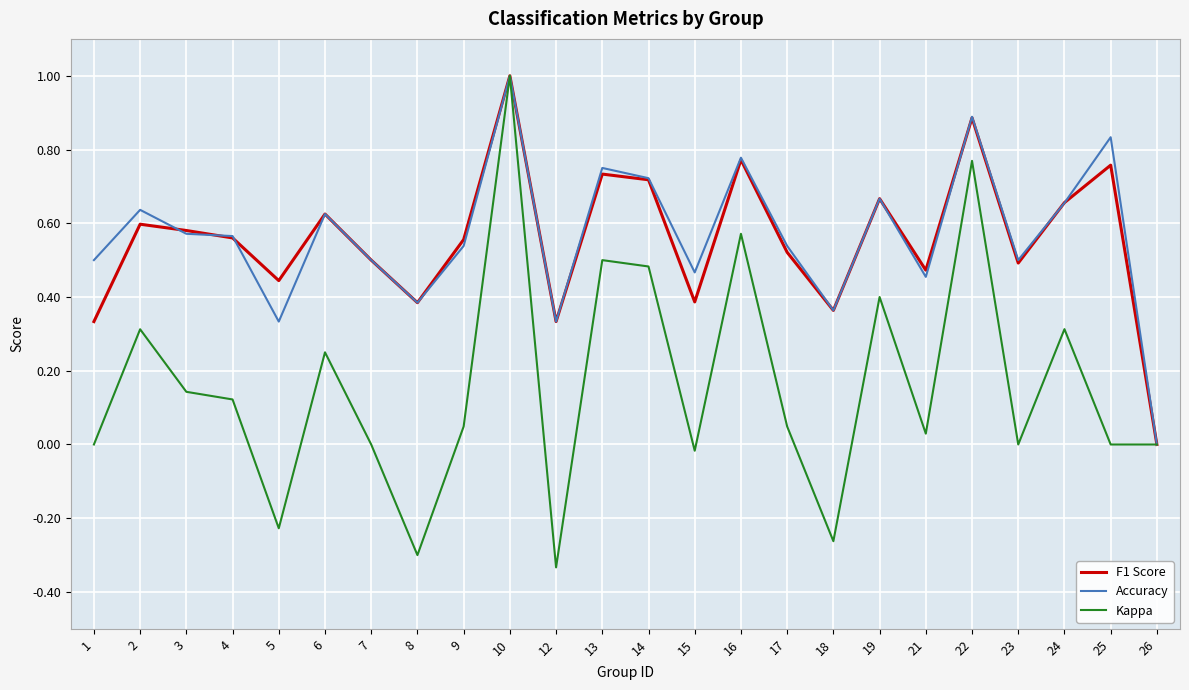

Is it true that Kappa equals 0.0 at 25?

True